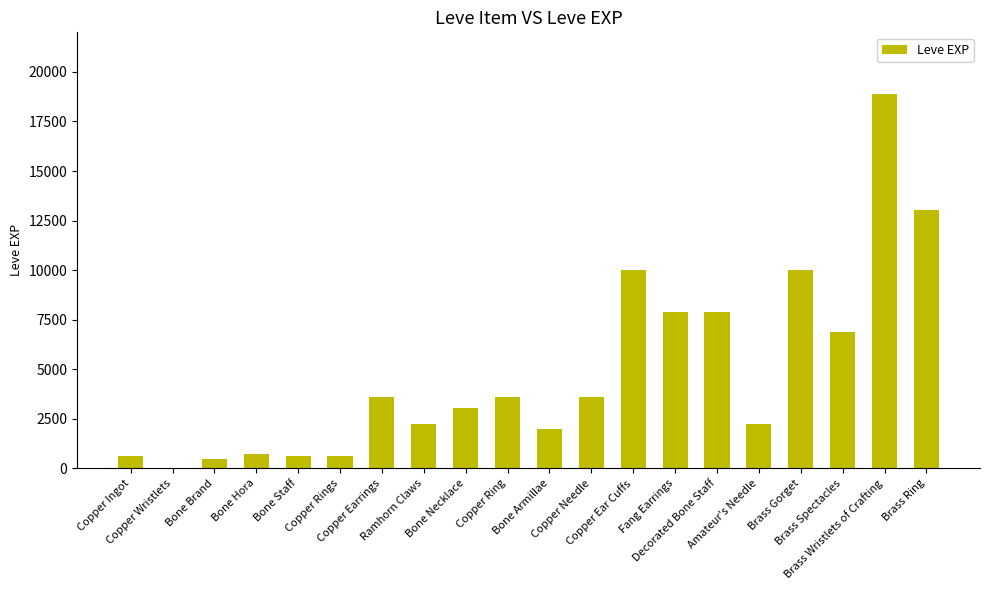

What is the sum of all values?

97911